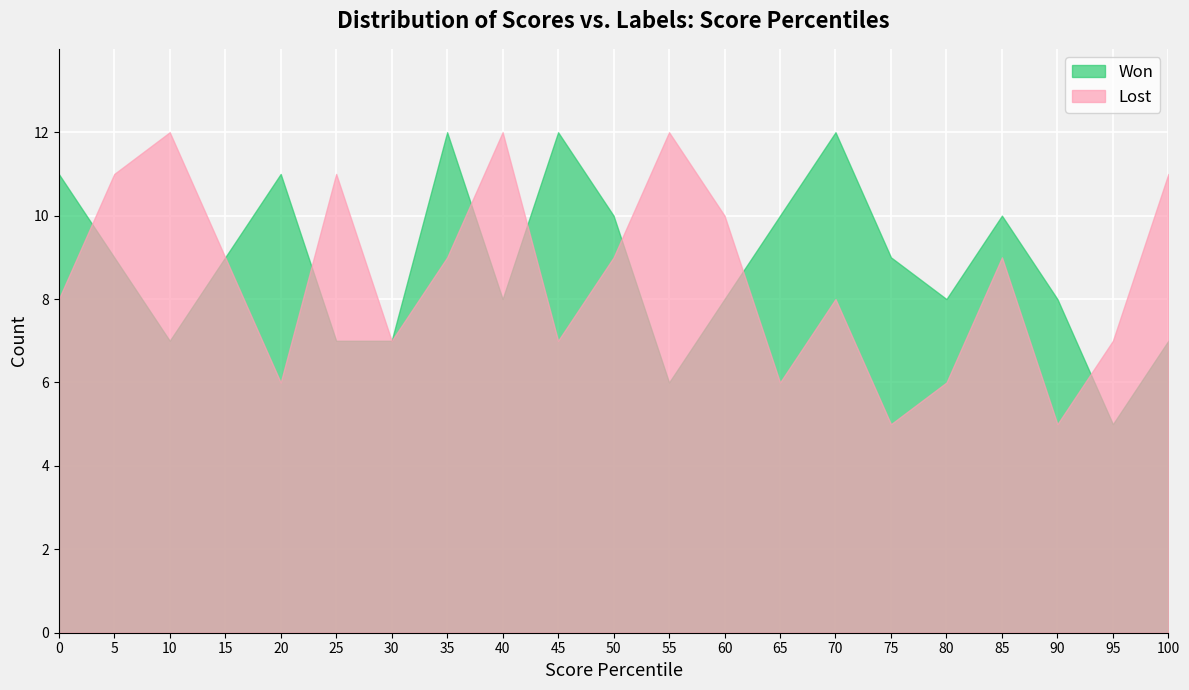

At which category is the sum across all series the highest?

35